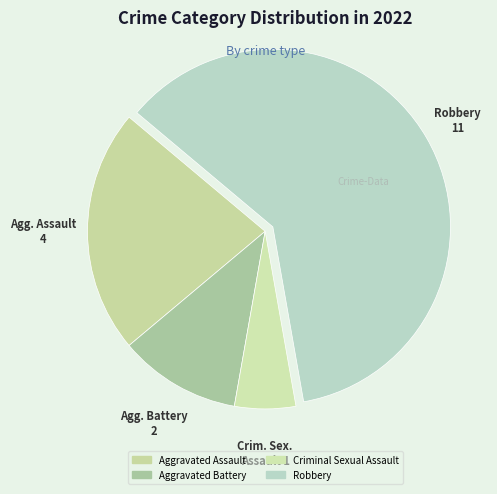

Rank the categories by value from highest to lowest.

Robbery, Aggravated Assault, Aggravated Battery, Criminal Sexual Assault